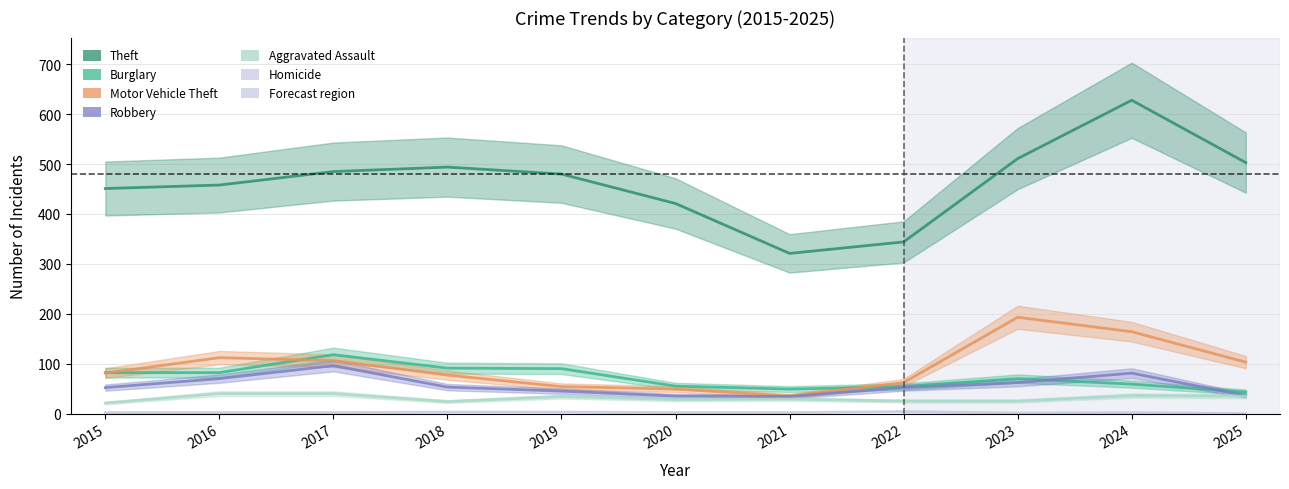

What is the spread (max minus min) of values at 2015?

449